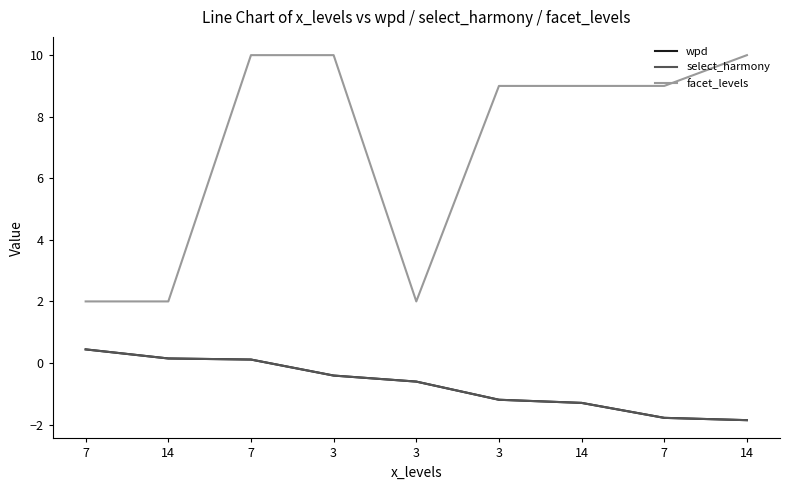

Reading right to left, extract all data points from this chart.

wpd: -1.9	-1.8	-1.3	-1.2	-0.6	-0.4	0.1	0.1	0.4
select_harmony: -1.9	-1.8	-1.3	-1.2	-0.6	-0.4	0.1	0.1	0.4
facet_levels: 10.0	9.0	9.0	9.0	2.0	10.0	10.0	2.0	2.0